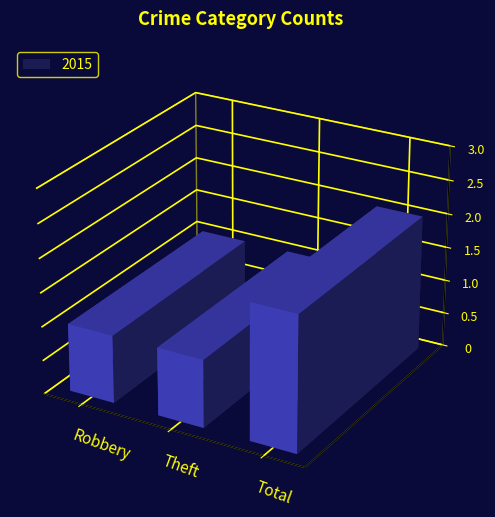

What position from the left is Total?

3